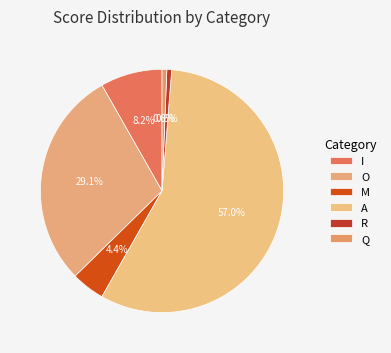

Is it true that I is 22% of the pie?

False